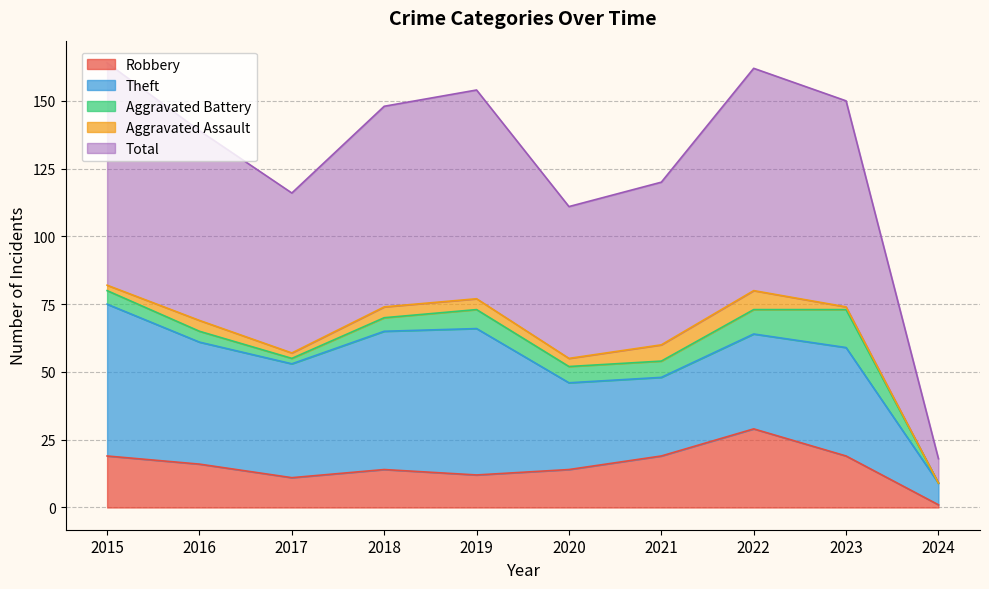

How many data points in Total are above 74?

4